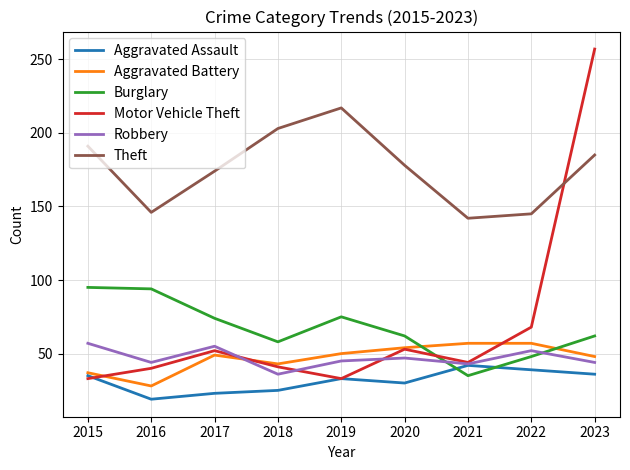

The value of Burglary at 2021 is 35. True or false?

True